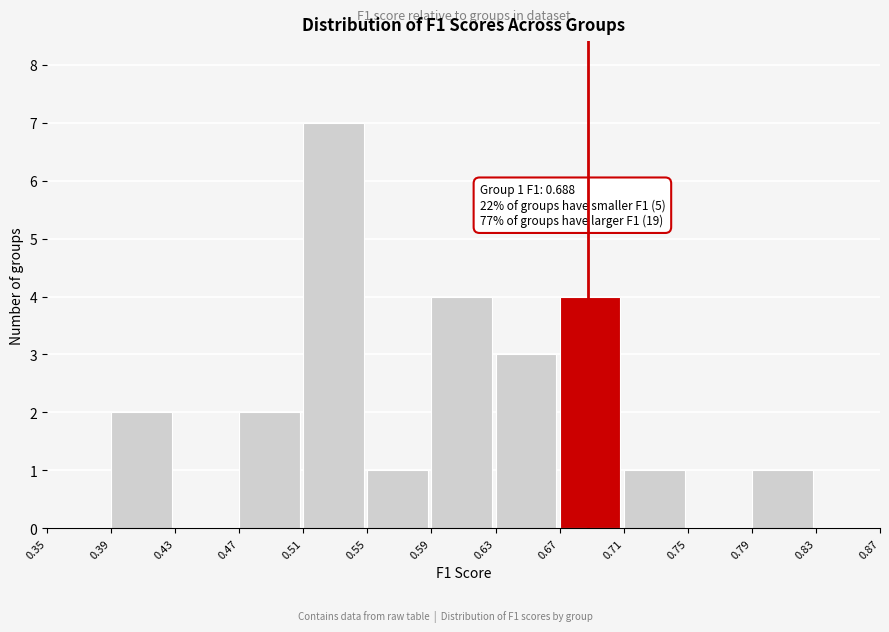

Over which range of the x-axis is the bar tallest?

0.51 to 0.55